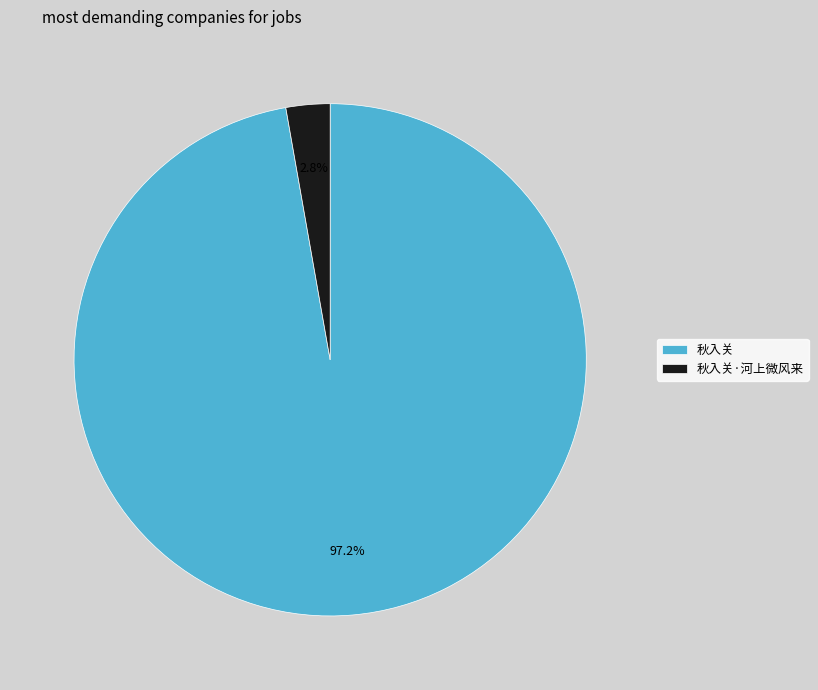

What percentage is the 秋入关·河上微风来 slice, to the nearest percent?

3%